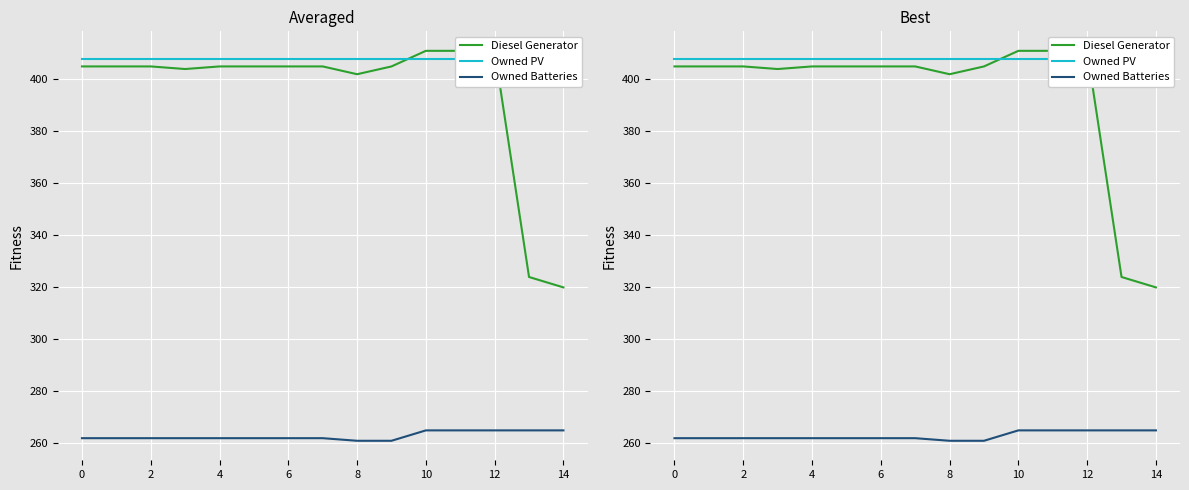

Which series has the largest range (max minus min)?

Diesel Generator